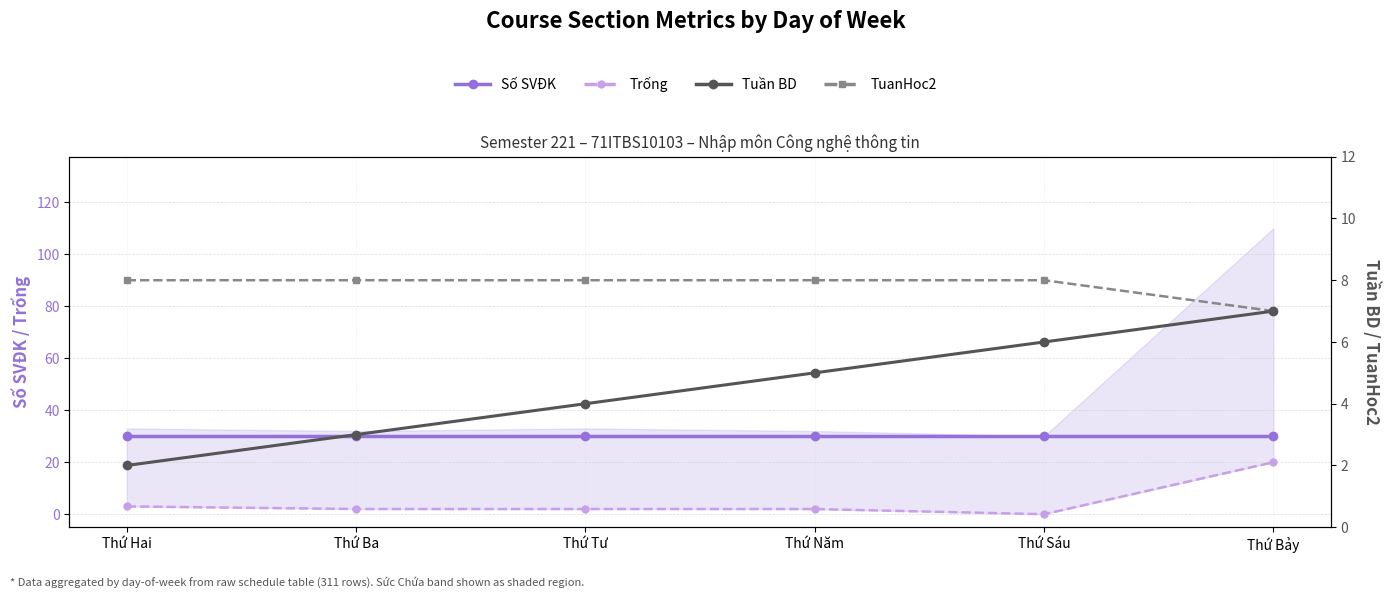

Rank the categories by Số SVĐK value from lowest to highest.

Thứ Hai, Thứ Ba, Thứ Tư, Thứ Năm, Thứ Sáu, Thứ Bảy